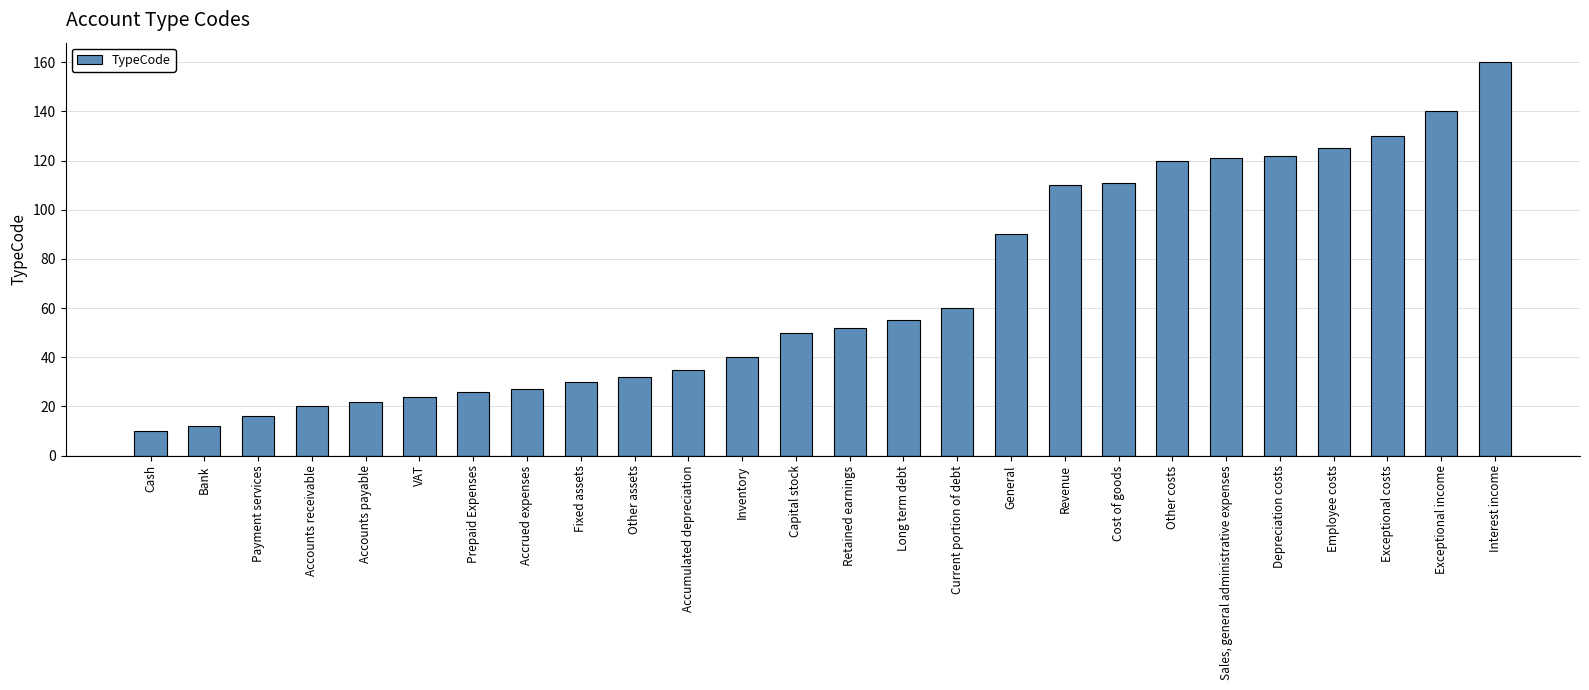

What is the label of the 22nd bar from the right?

Accounts payable